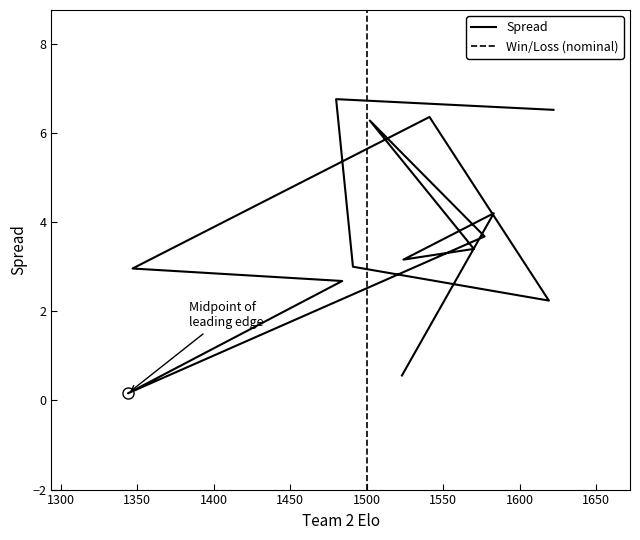

What position from the left is 1577?

9